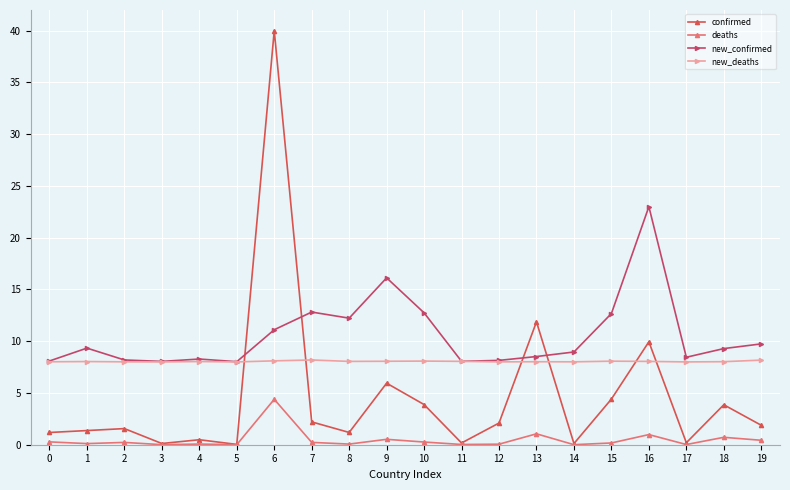

What is the spread (max minus min) of values at 12?

8.1